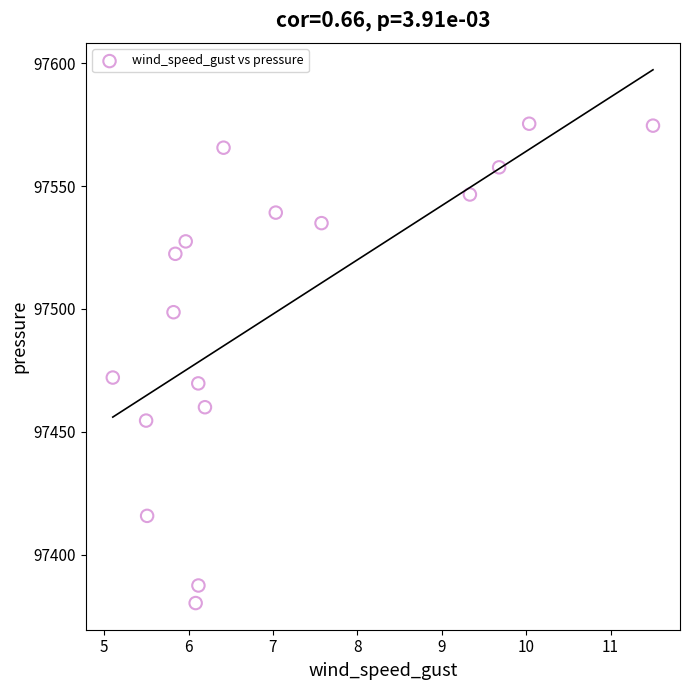

What is the range of X values (max minus min)?

6.4